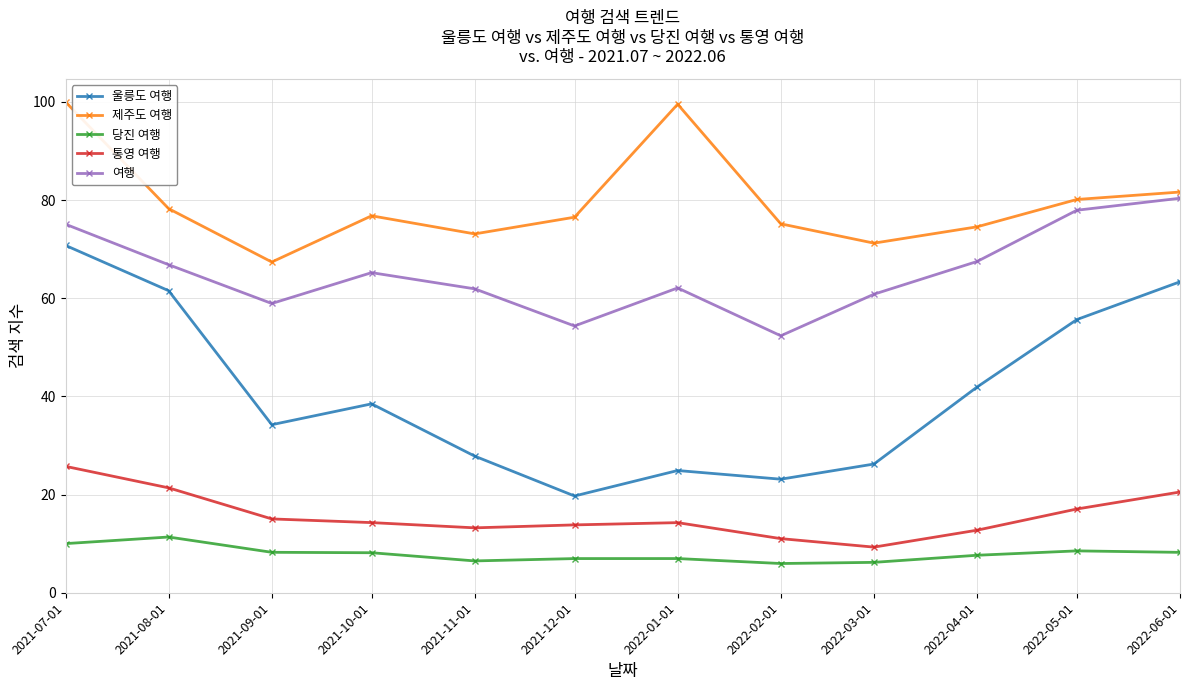

True or false: 울릉도 여행 and 여행 intersect in this chart.

False